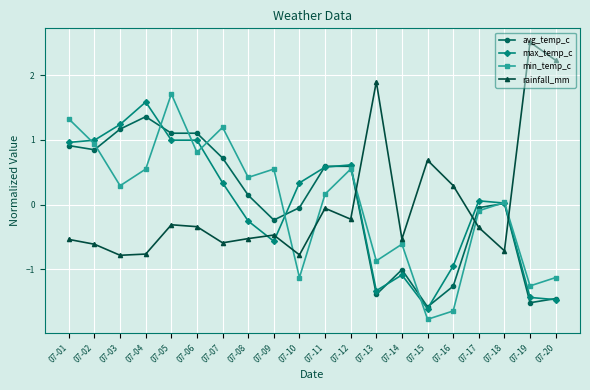

Does the chart display data point markers on the line(s)?

Yes